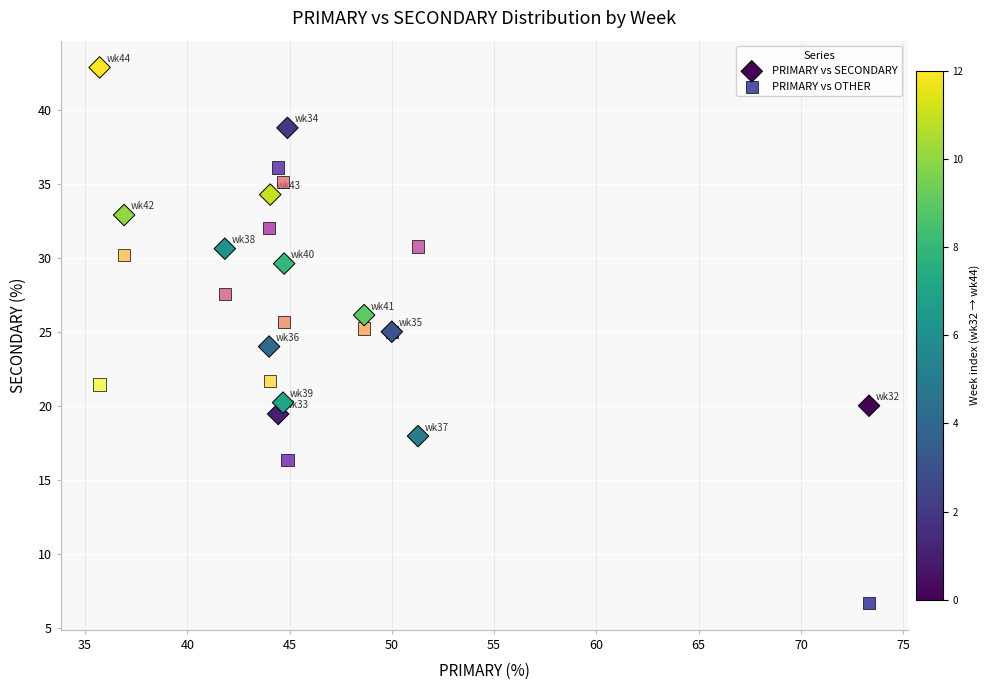

What is the X range (max minus min) for the scatter plot?

37.6